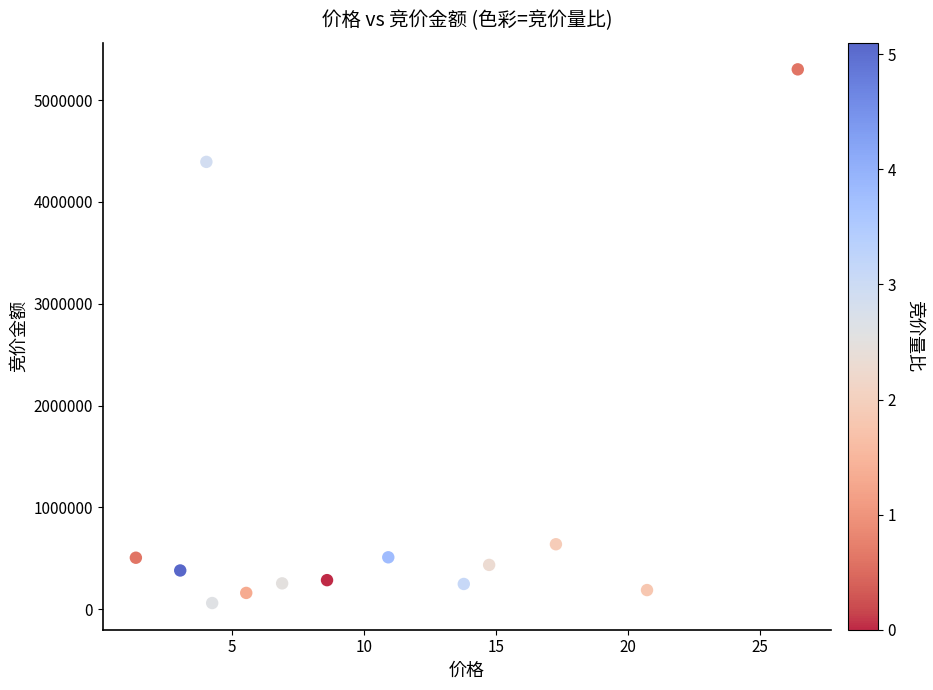

What Y value in the scatter plot is closest to 2681206?

4393035